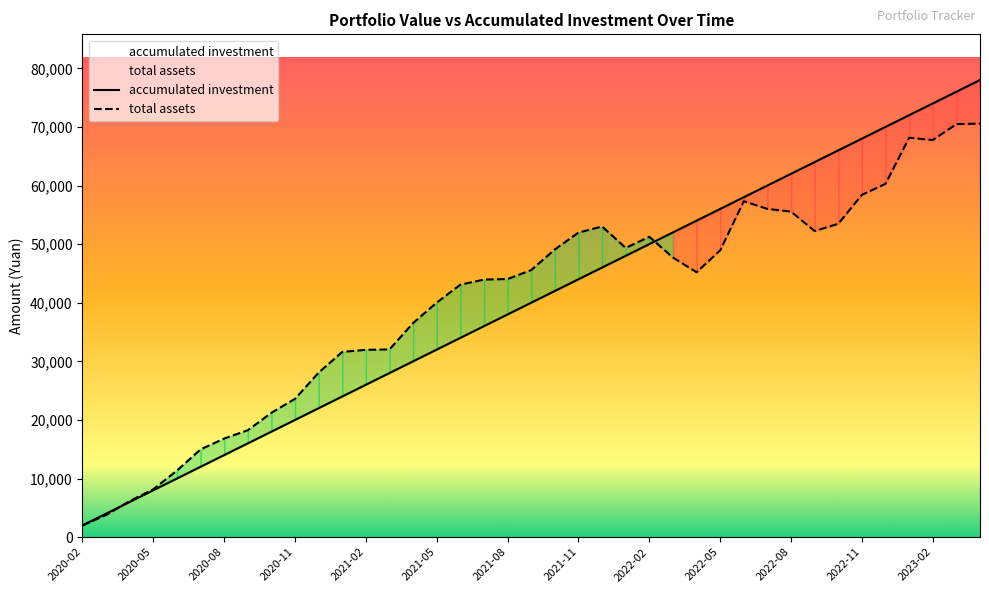

What is the greatest value displayed?

78000.0